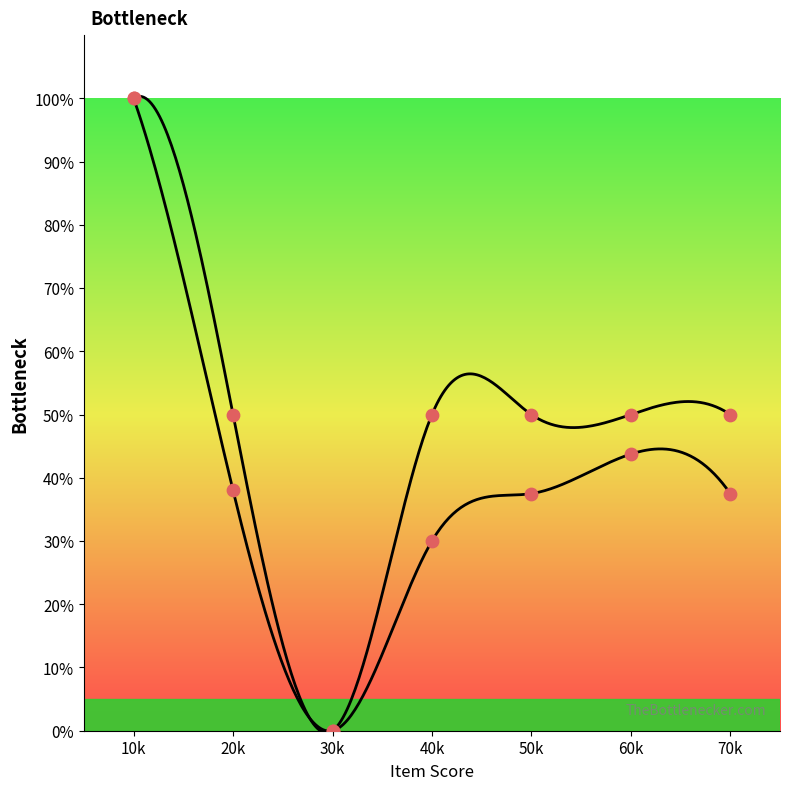

At which category is the sum across all series the highest?

10k